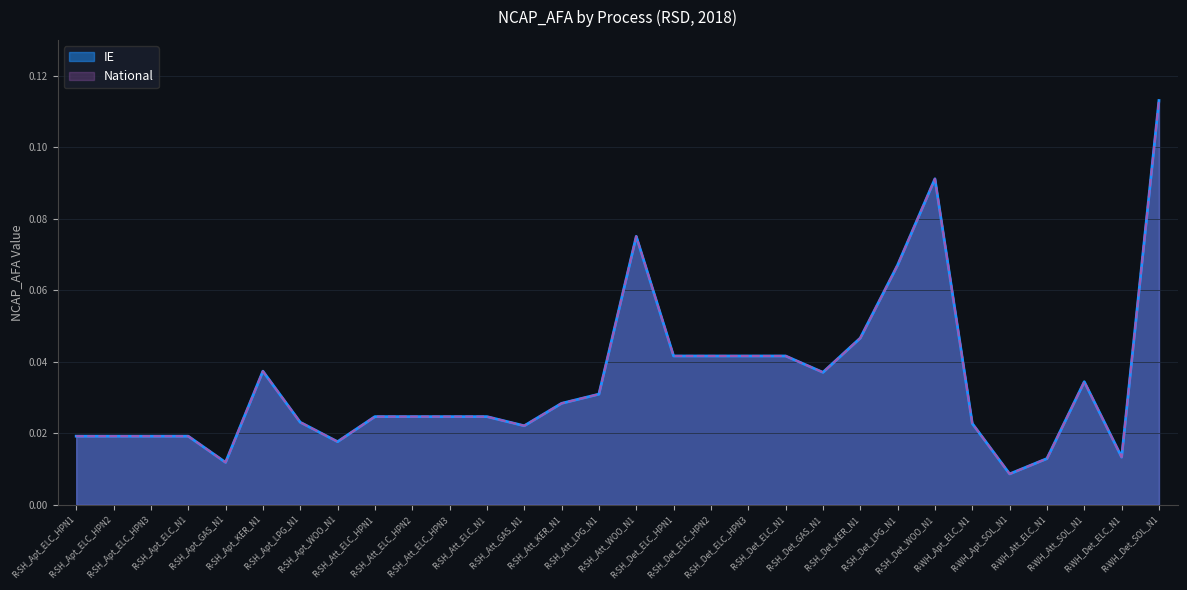

Reading left to right, what are all the values shown in this chart?

IE: 0.0	0.0	0.0	0.0	0.0	0.0	0.0	0.0	0.0	0.0	0.0	0.0	0.0	0.0	0.0	0.1	0.0	0.0	0.0	0.0	0.0	0.0	0.1	0.1	0.0	0.0	0.0	0.0	0.0	0.1
National: 0.0	0.0	0.0	0.0	0.0	0.0	0.0	0.0	0.0	0.0	0.0	0.0	0.0	0.0	0.0	0.1	0.0	0.0	0.0	0.0	0.0	0.0	0.1	0.1	0.0	0.0	0.0	0.0	0.0	0.1